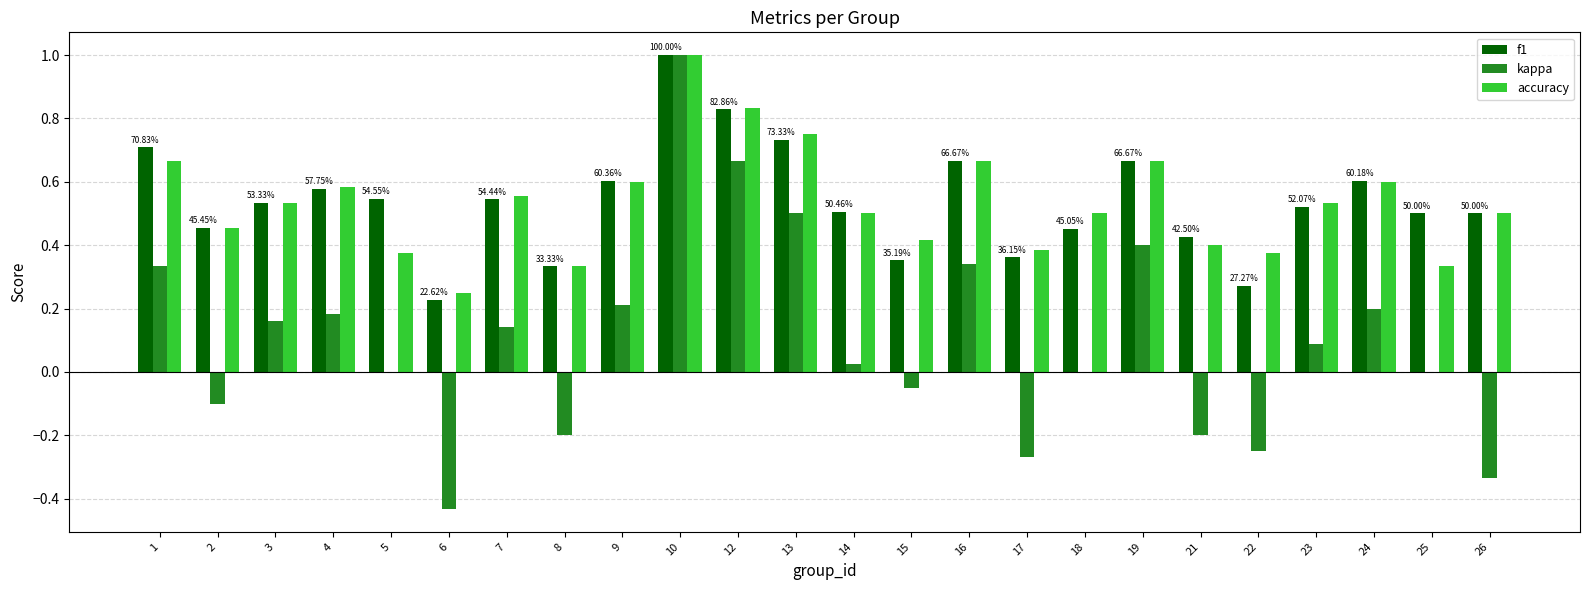

What are all the series names shown in the legend?

f1, kappa, accuracy